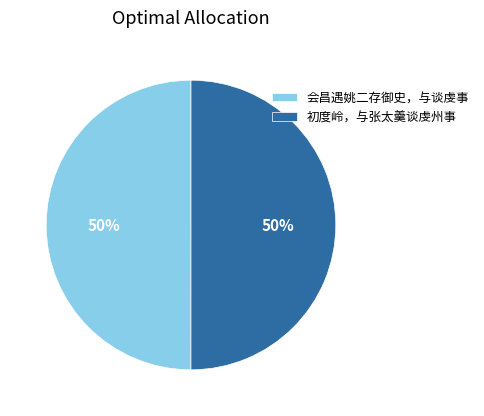

How many slices are in this pie chart?

2